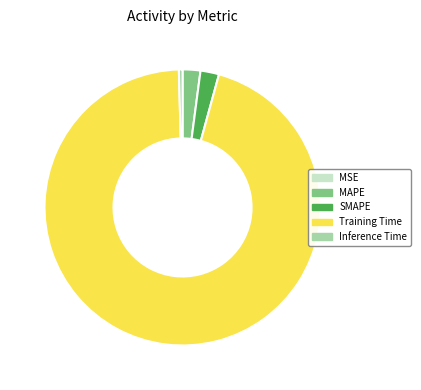

The MAPE slice represents 2% of the pie. True or false?

True